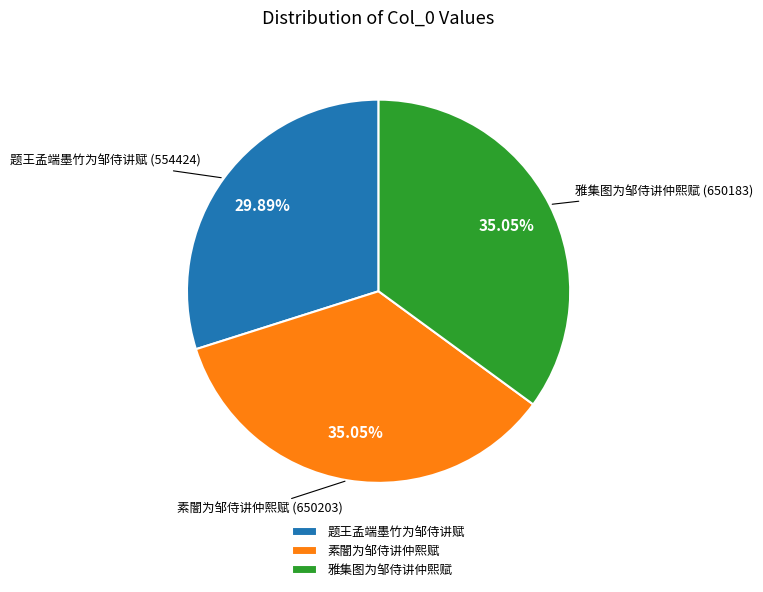

What portion of the pie excludes 素闇为邹侍讲仲熙赋?

64.9%